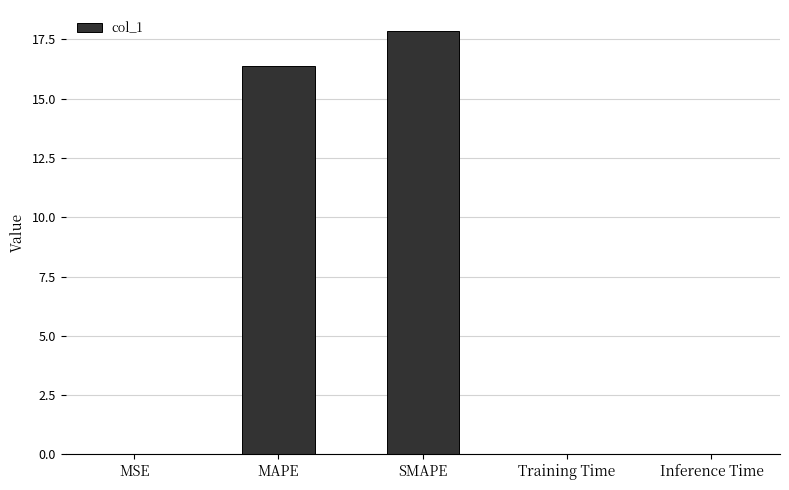

Is it true that the value at MAPE is 4.9?

False